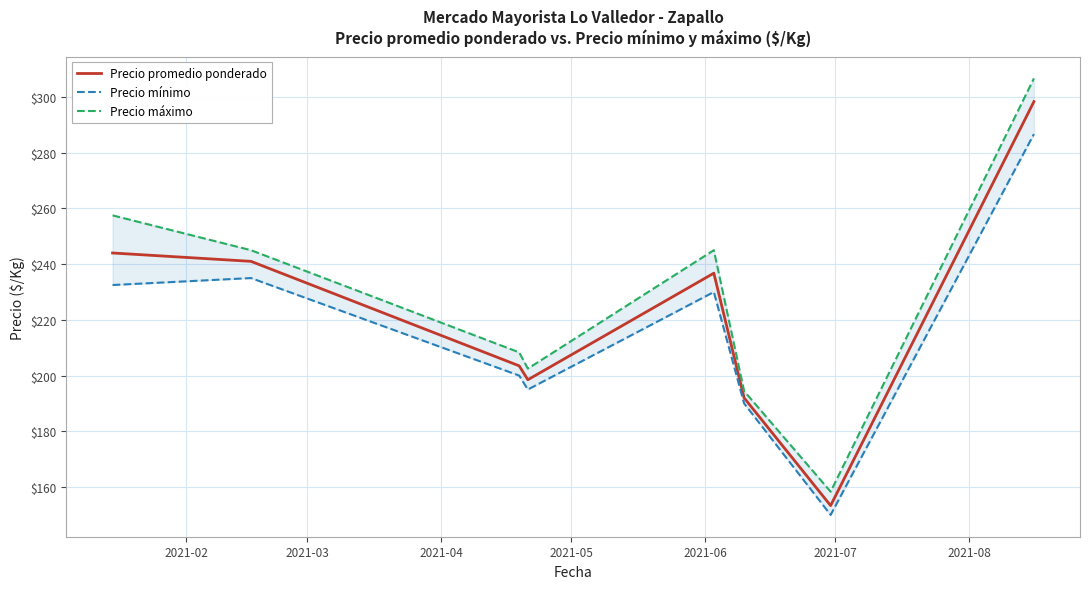

What is the minimum value for Precio promedio ponderado?

153.3